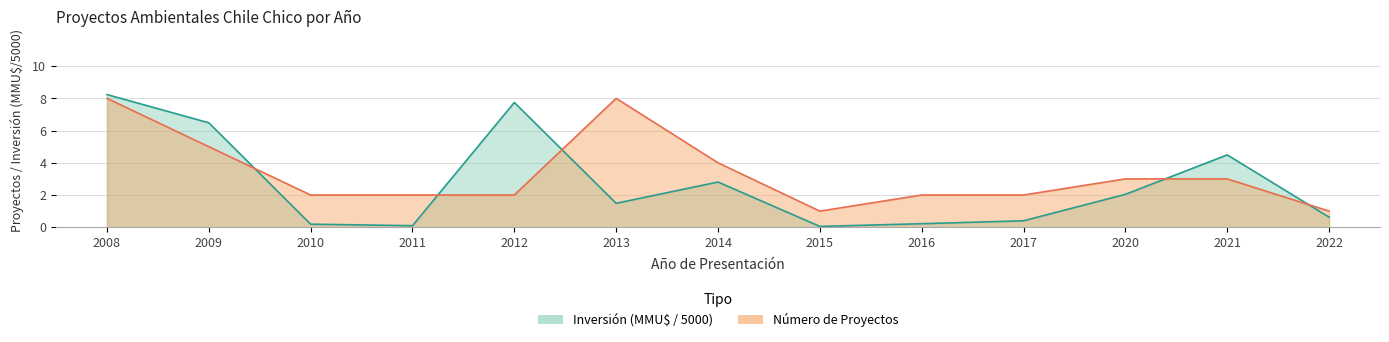

What is the sum of all Count values?

43.0